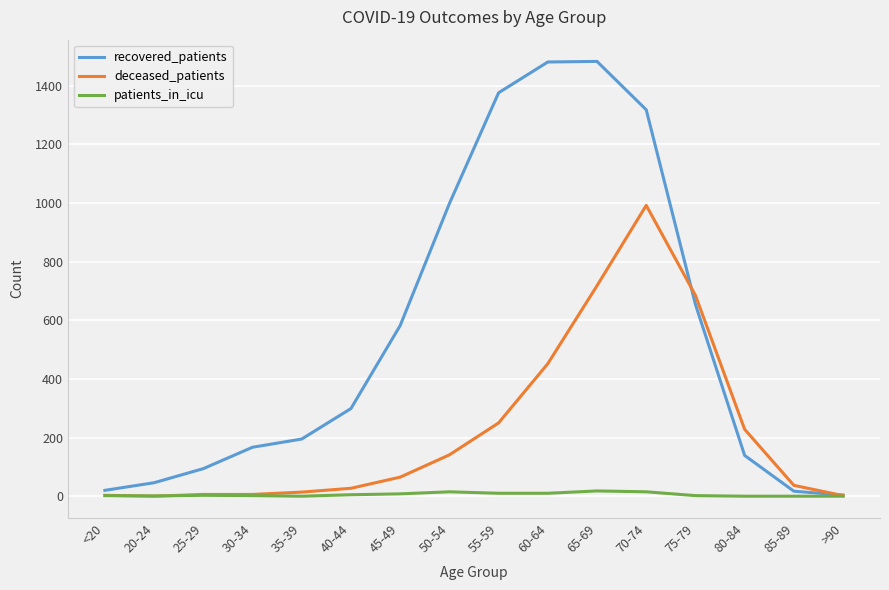

At which label is recovered_patients closest to 743?

75-79